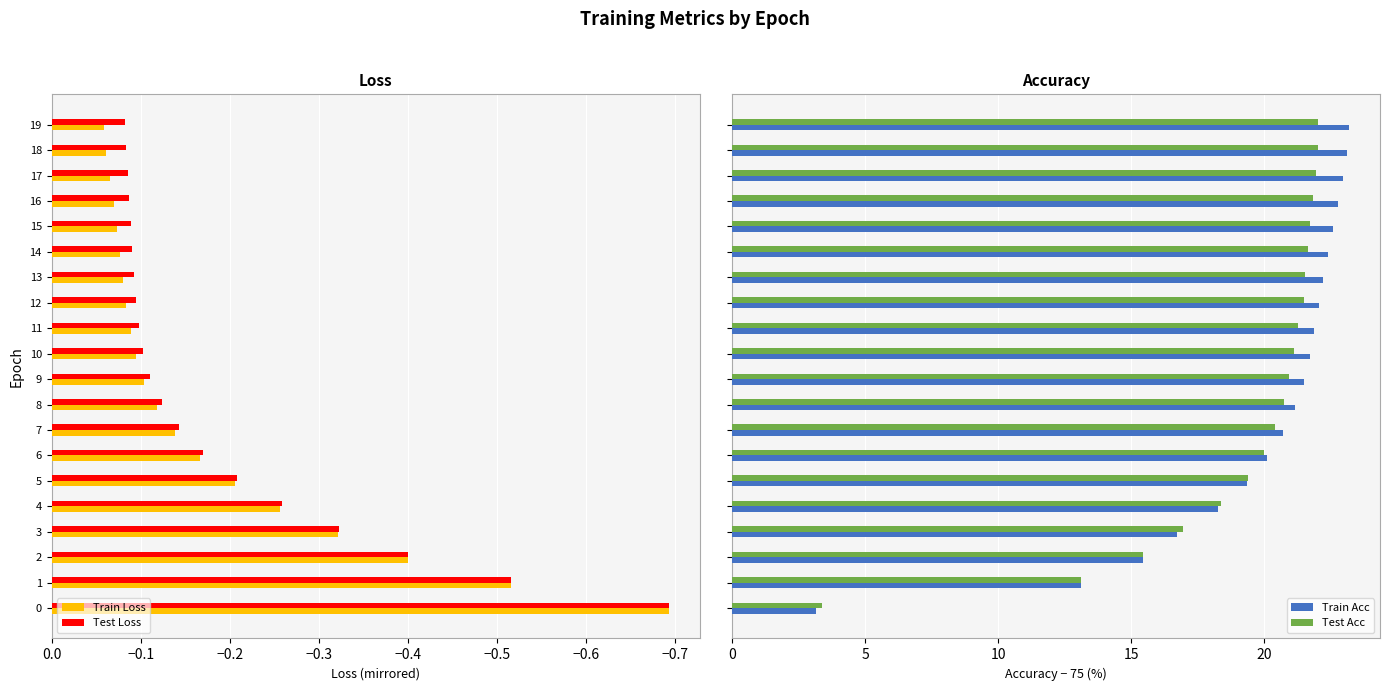

What is the label of the 3rd bar from the right?

17